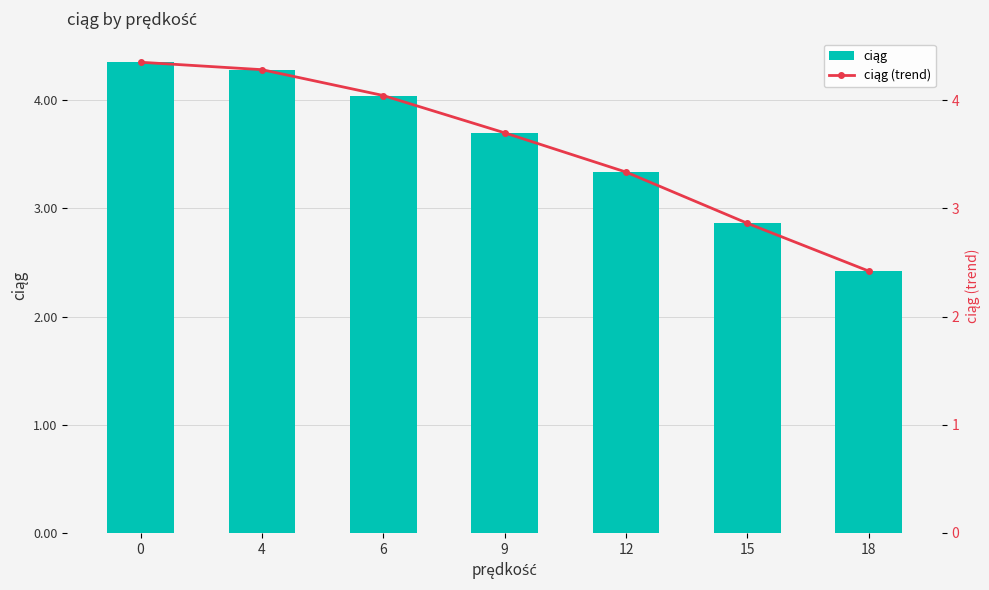

True or false: ciąg has a value of 1.4 at 12.

False